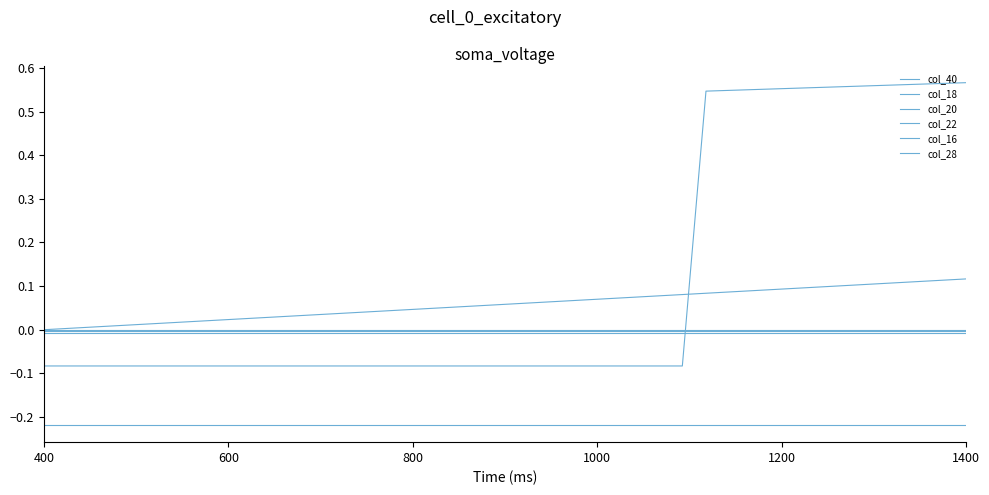

Does the chart display data point markers on the line(s)?

No